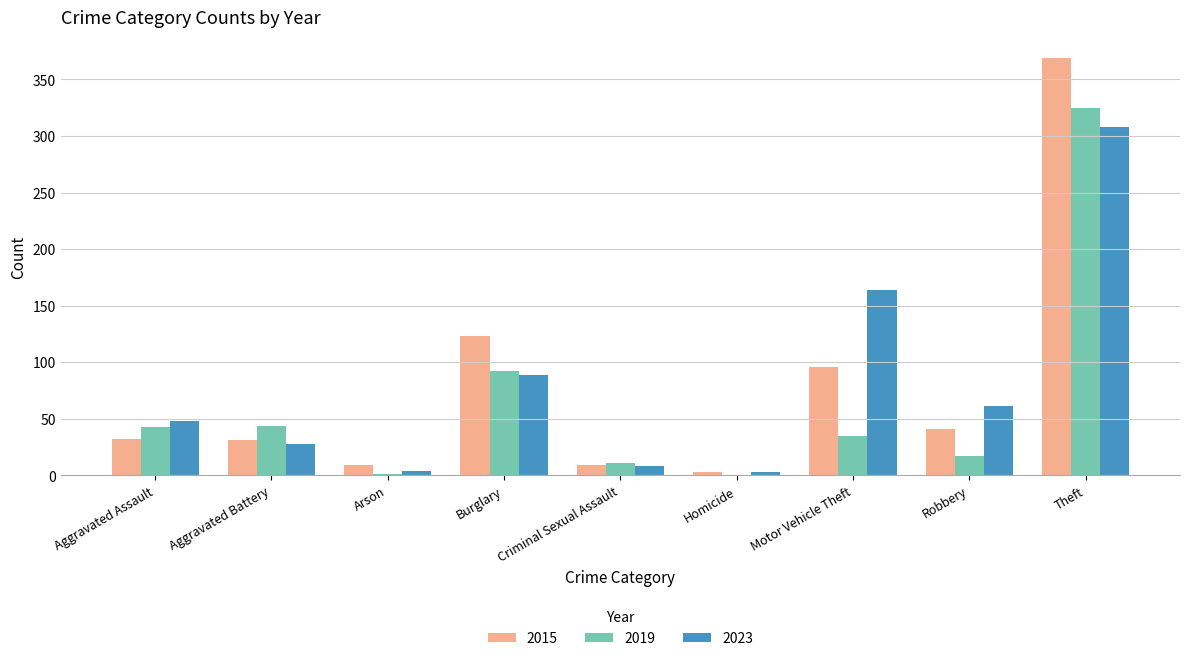

The 2015 series shows 76 at Burglary. True or false?

False